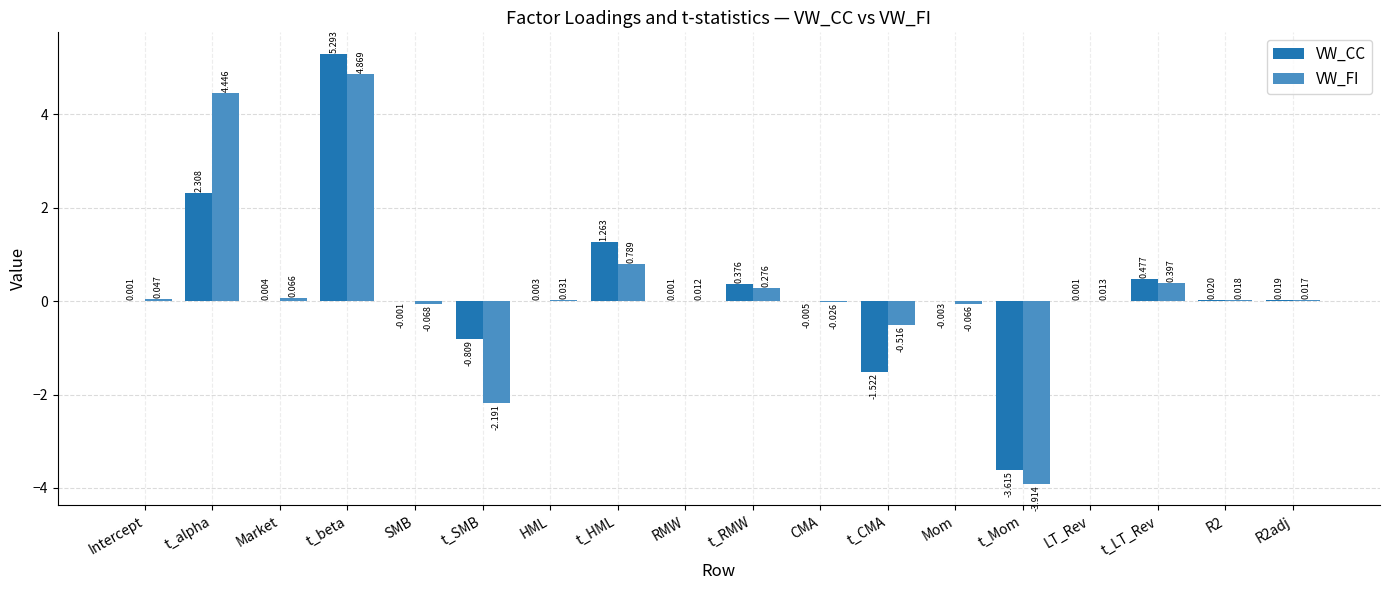

At which category is the sum across all series the highest?

t_beta